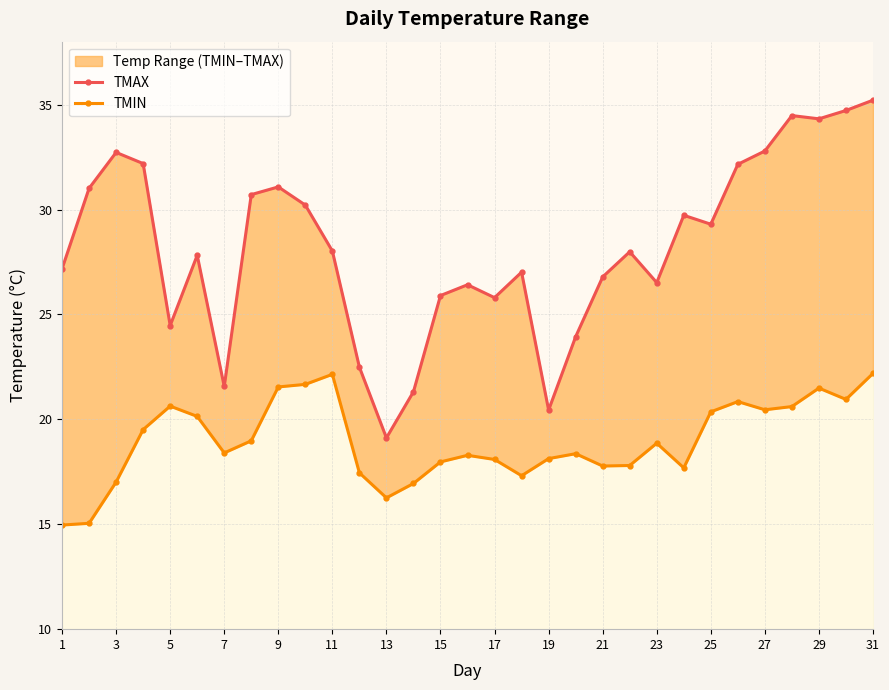

Is the value of TMIN at 28 greater than the value of TMAX at 23?

No